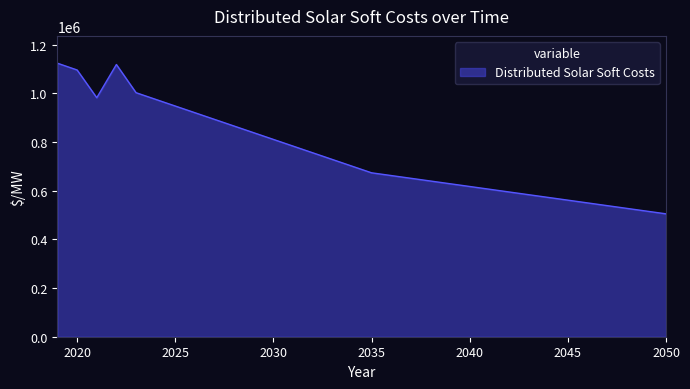

What is the maximum value shown in the chart?

1123713.6